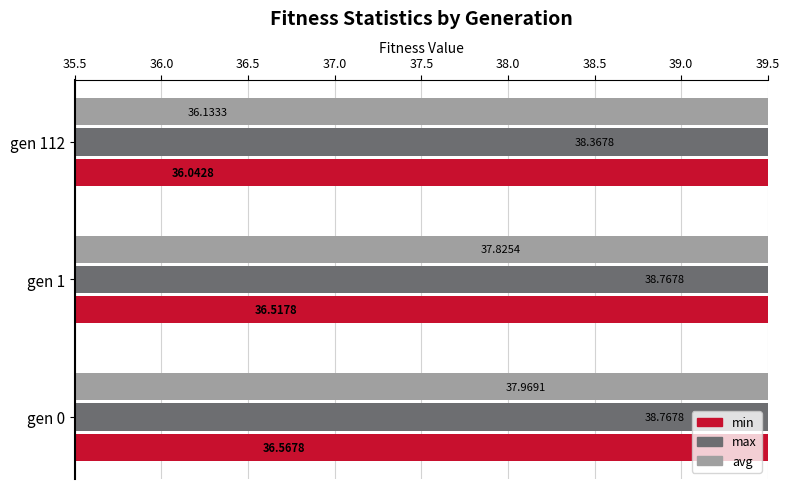

The min series shows 36.5 at gen 1. True or false?

True